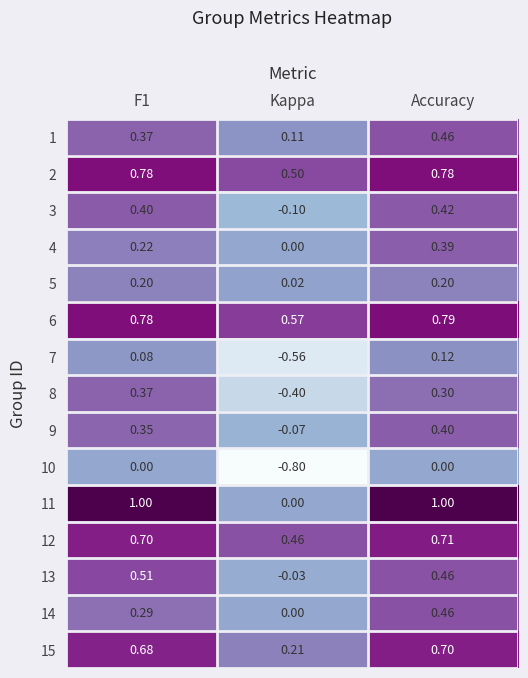

At which label is 5 closest to 0?

Kappa